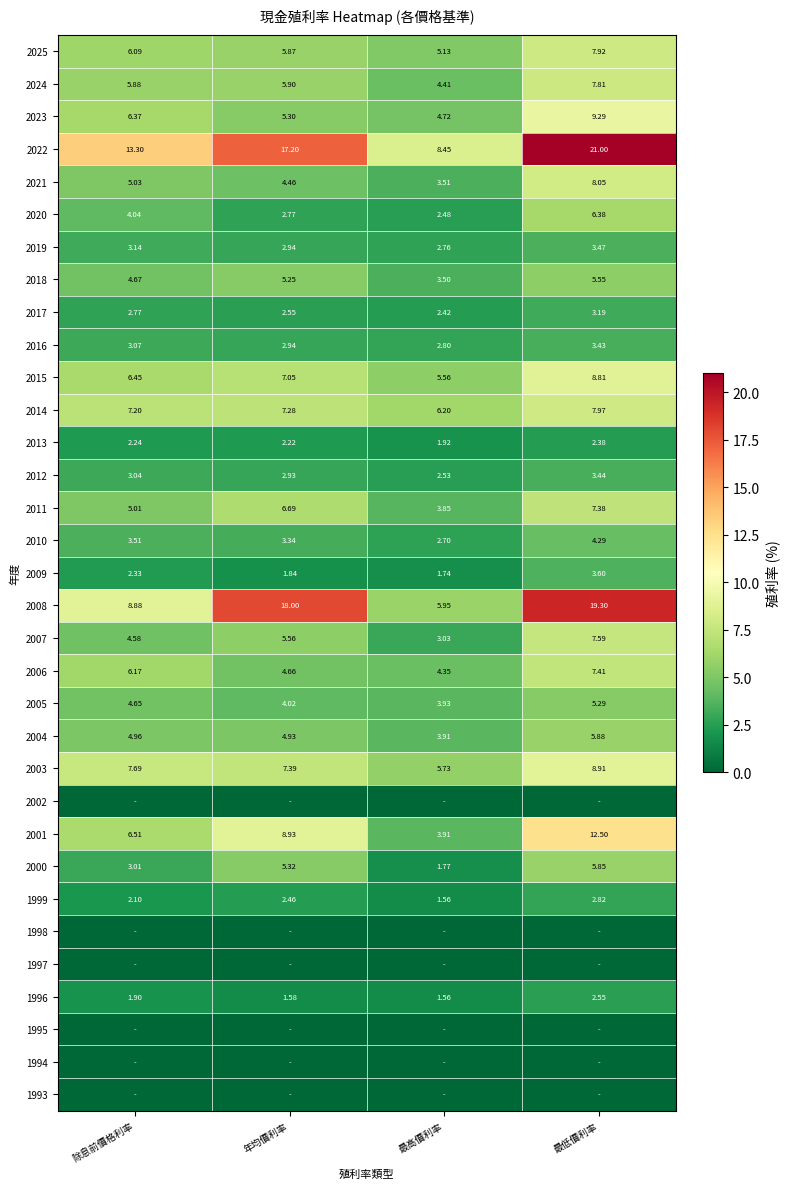

Which category has the highest value in the 2012 series?

最低價利率